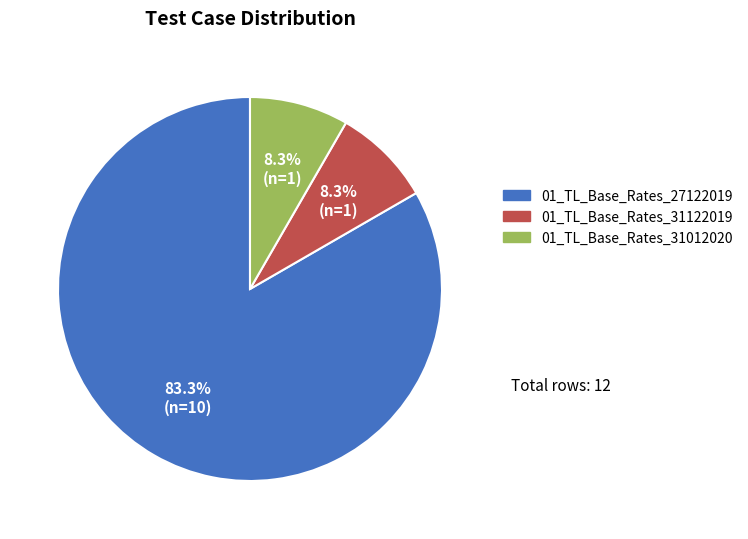

To the nearest percent, what is the combined percentage of 01_TL_Base_Rates_27122019 and 01_TL_Base_Rates_31012020?

92%